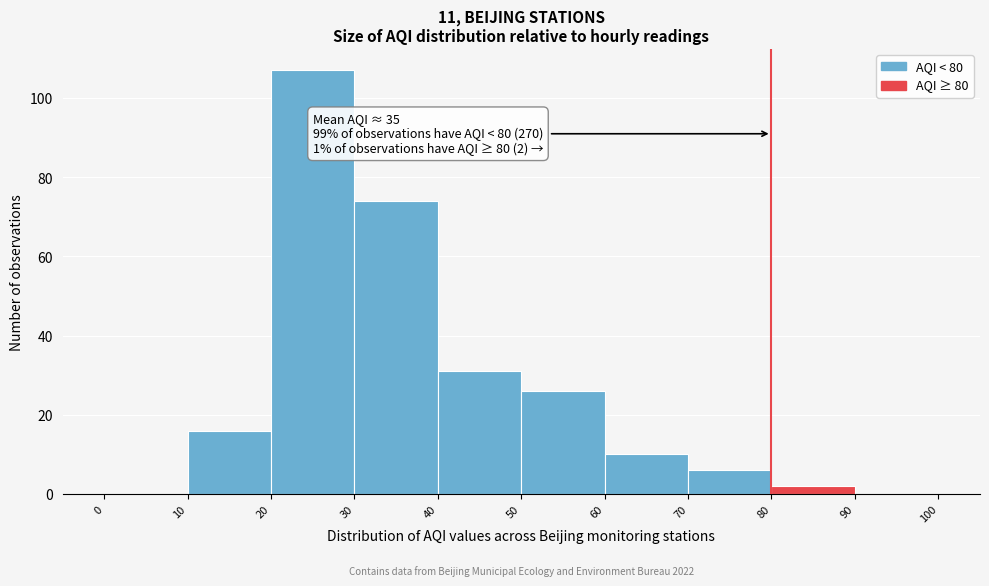

Which range on the x-axis has the tallest bar?

20 to 30